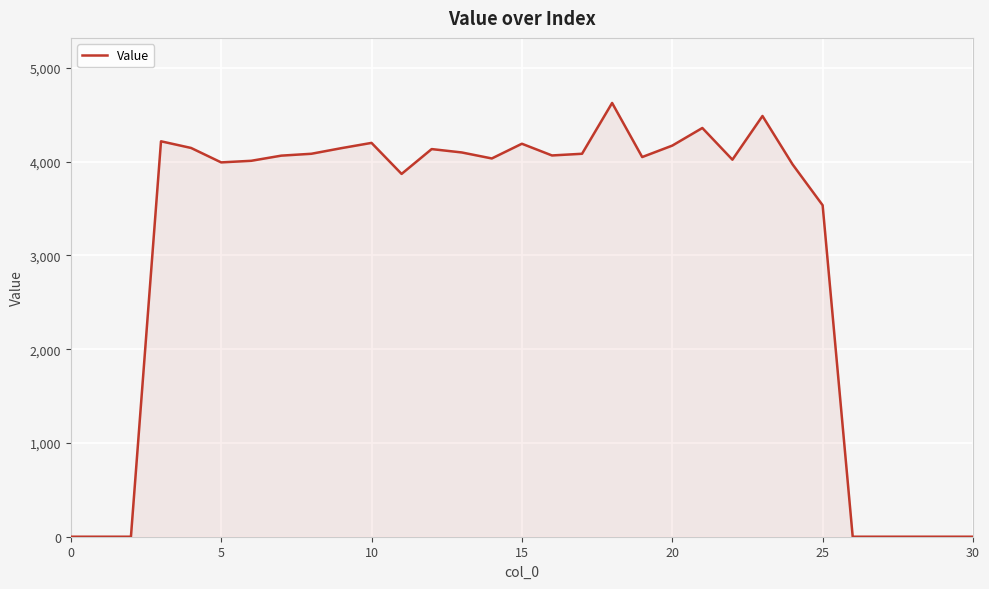

What is the difference between the maximum and minimum values?

4627